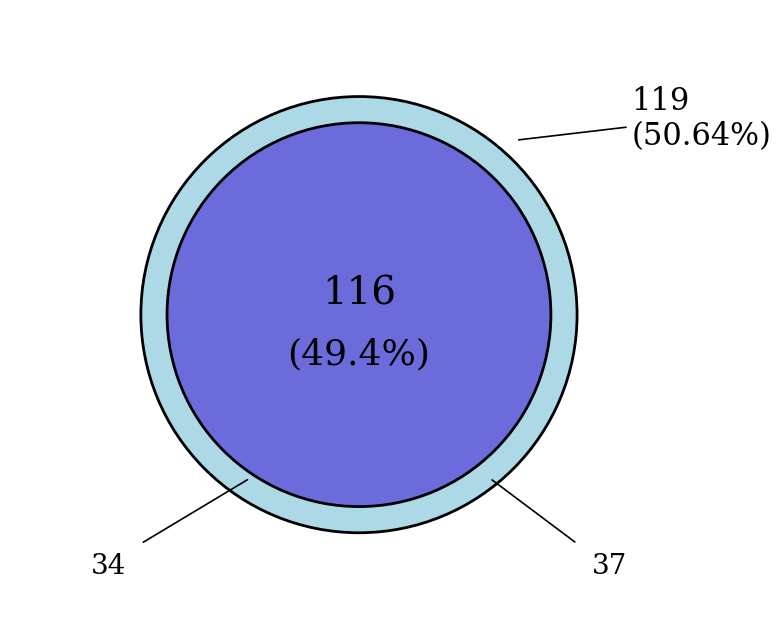

How many segments does this pie chart have?

2